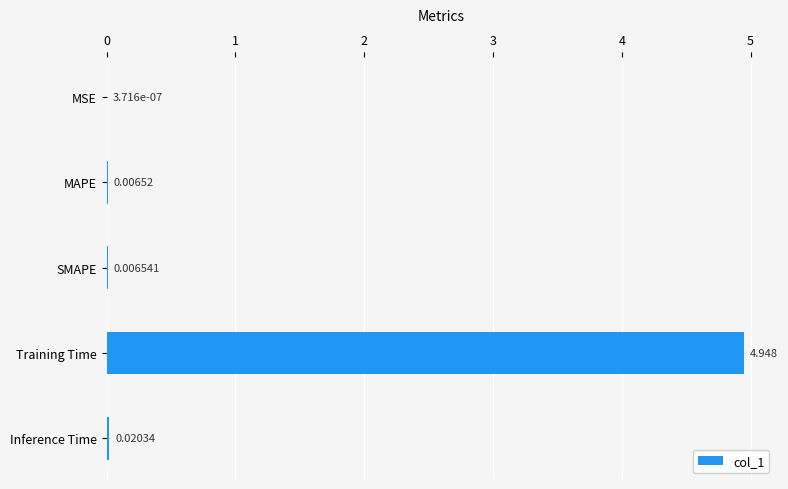

Which category has the highest value across all series?

Training Time